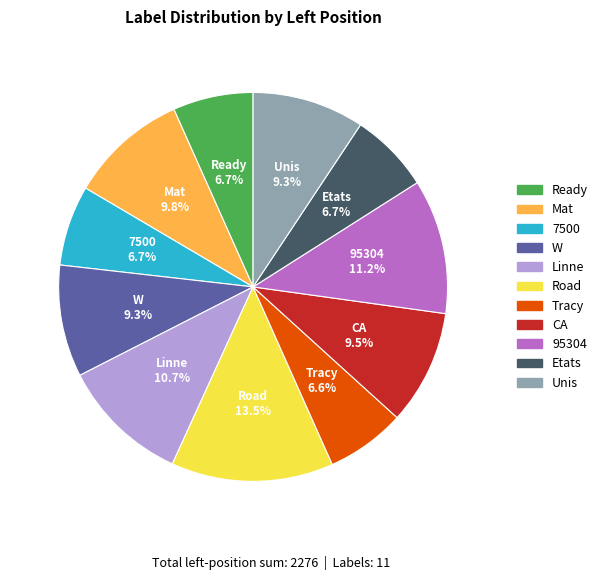

Which has a higher value, Mat or Linne?

Linne